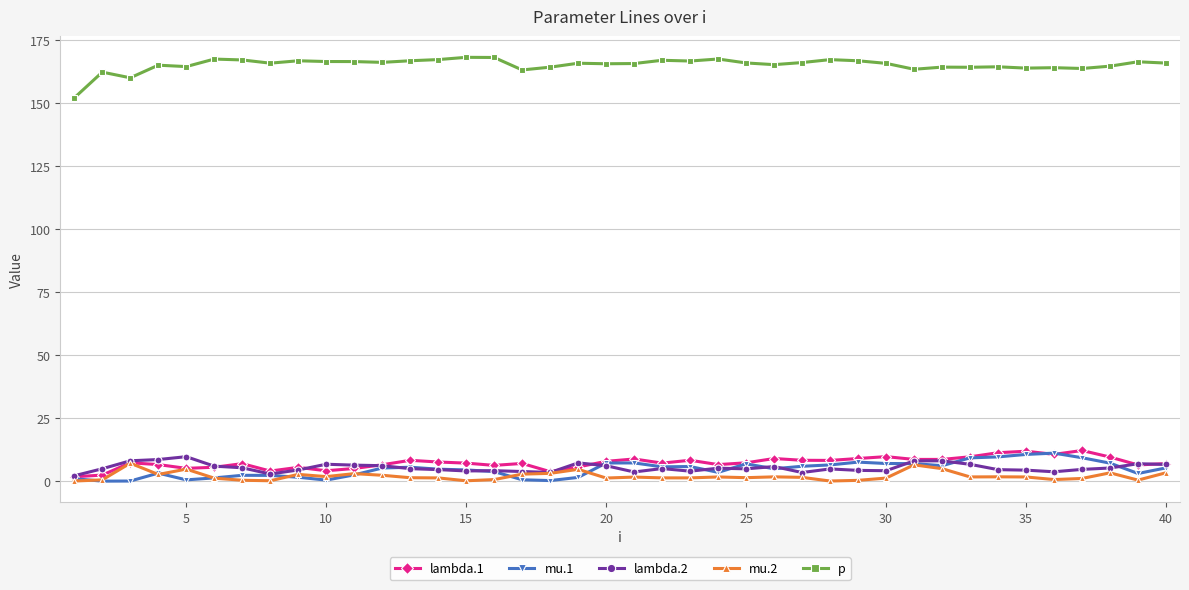

Count the number of data series in this chart.

5